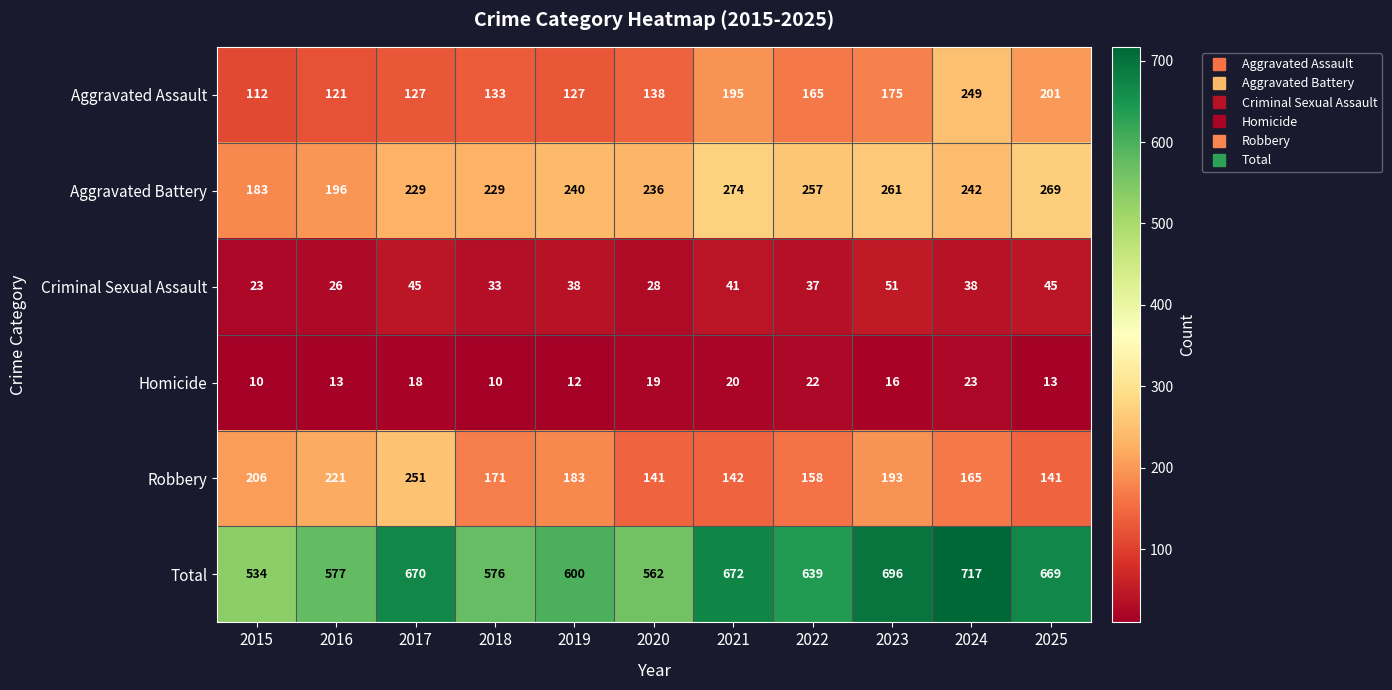

Rank the series at 2020 from highest to lowest value.

Total, Aggravated Battery, Robbery, Aggravated Assault, Criminal Sexual Assault, Homicide